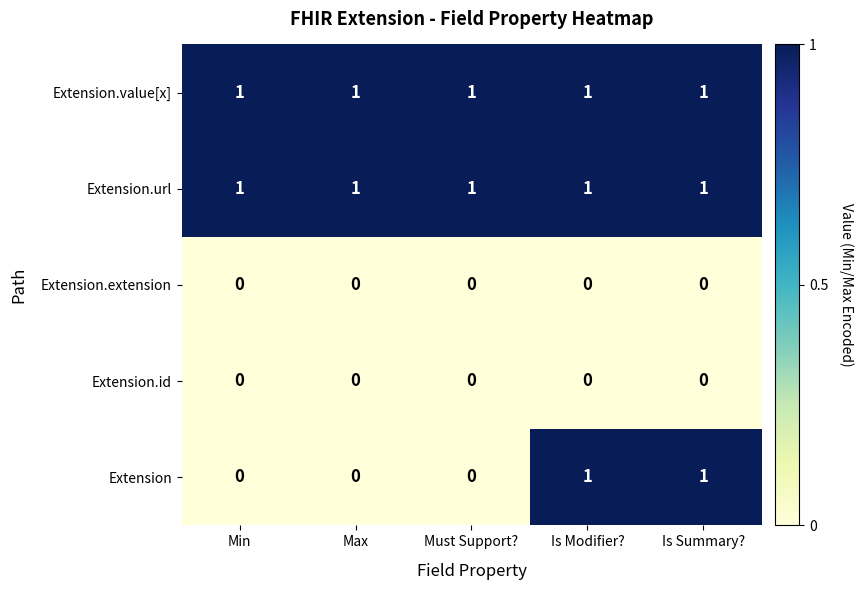

Between Max and Is Modifier?, which series saw the biggest shift?

Extension